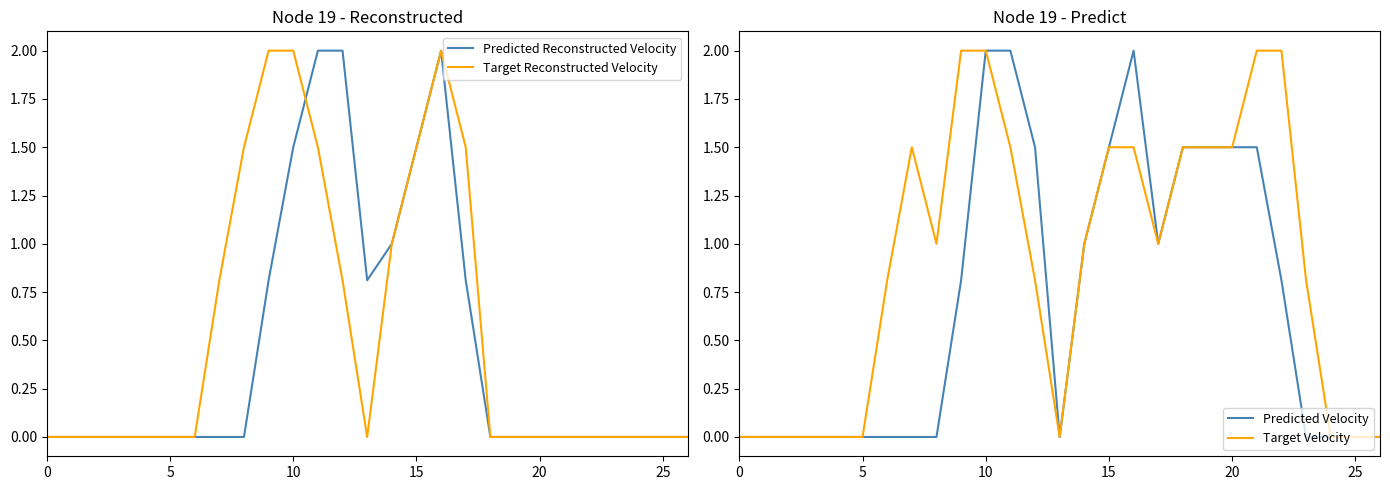

What is the maximum value for Predicted Reconstructed Velocity?

2.0